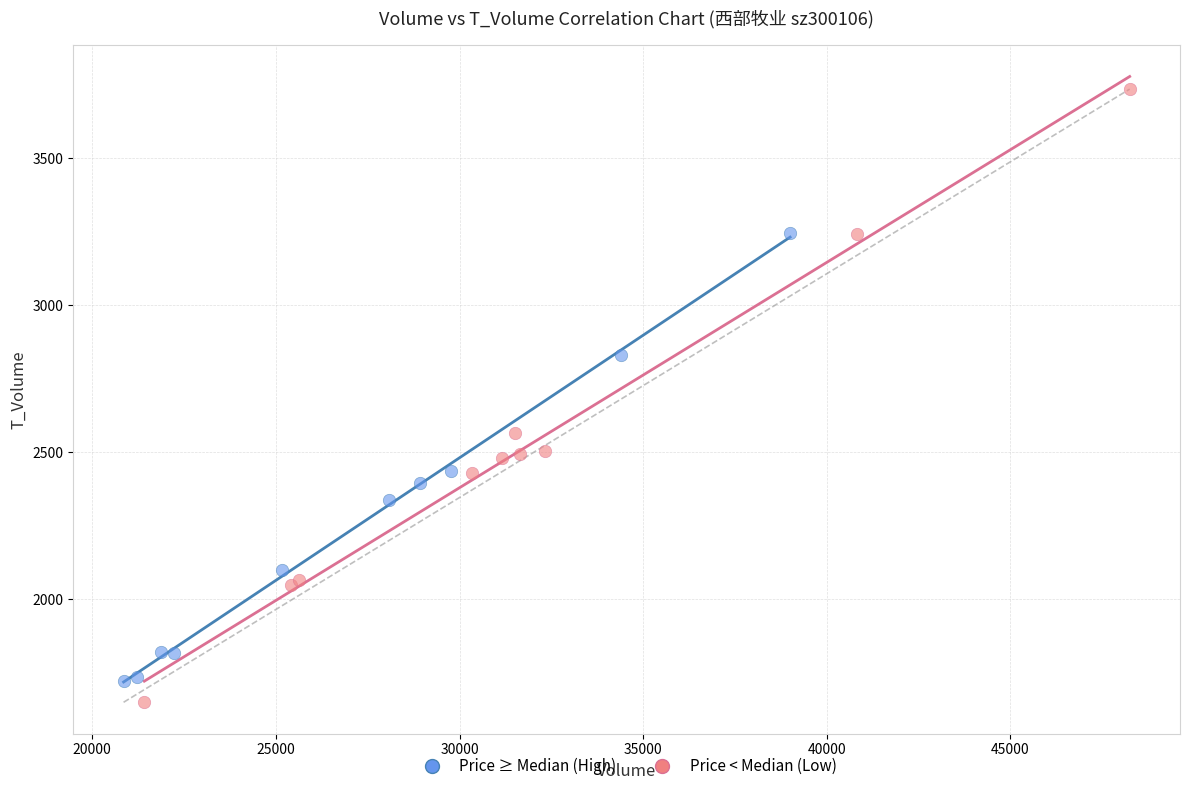

Which series has the widest spread of Y values?

Price < Median (Low)